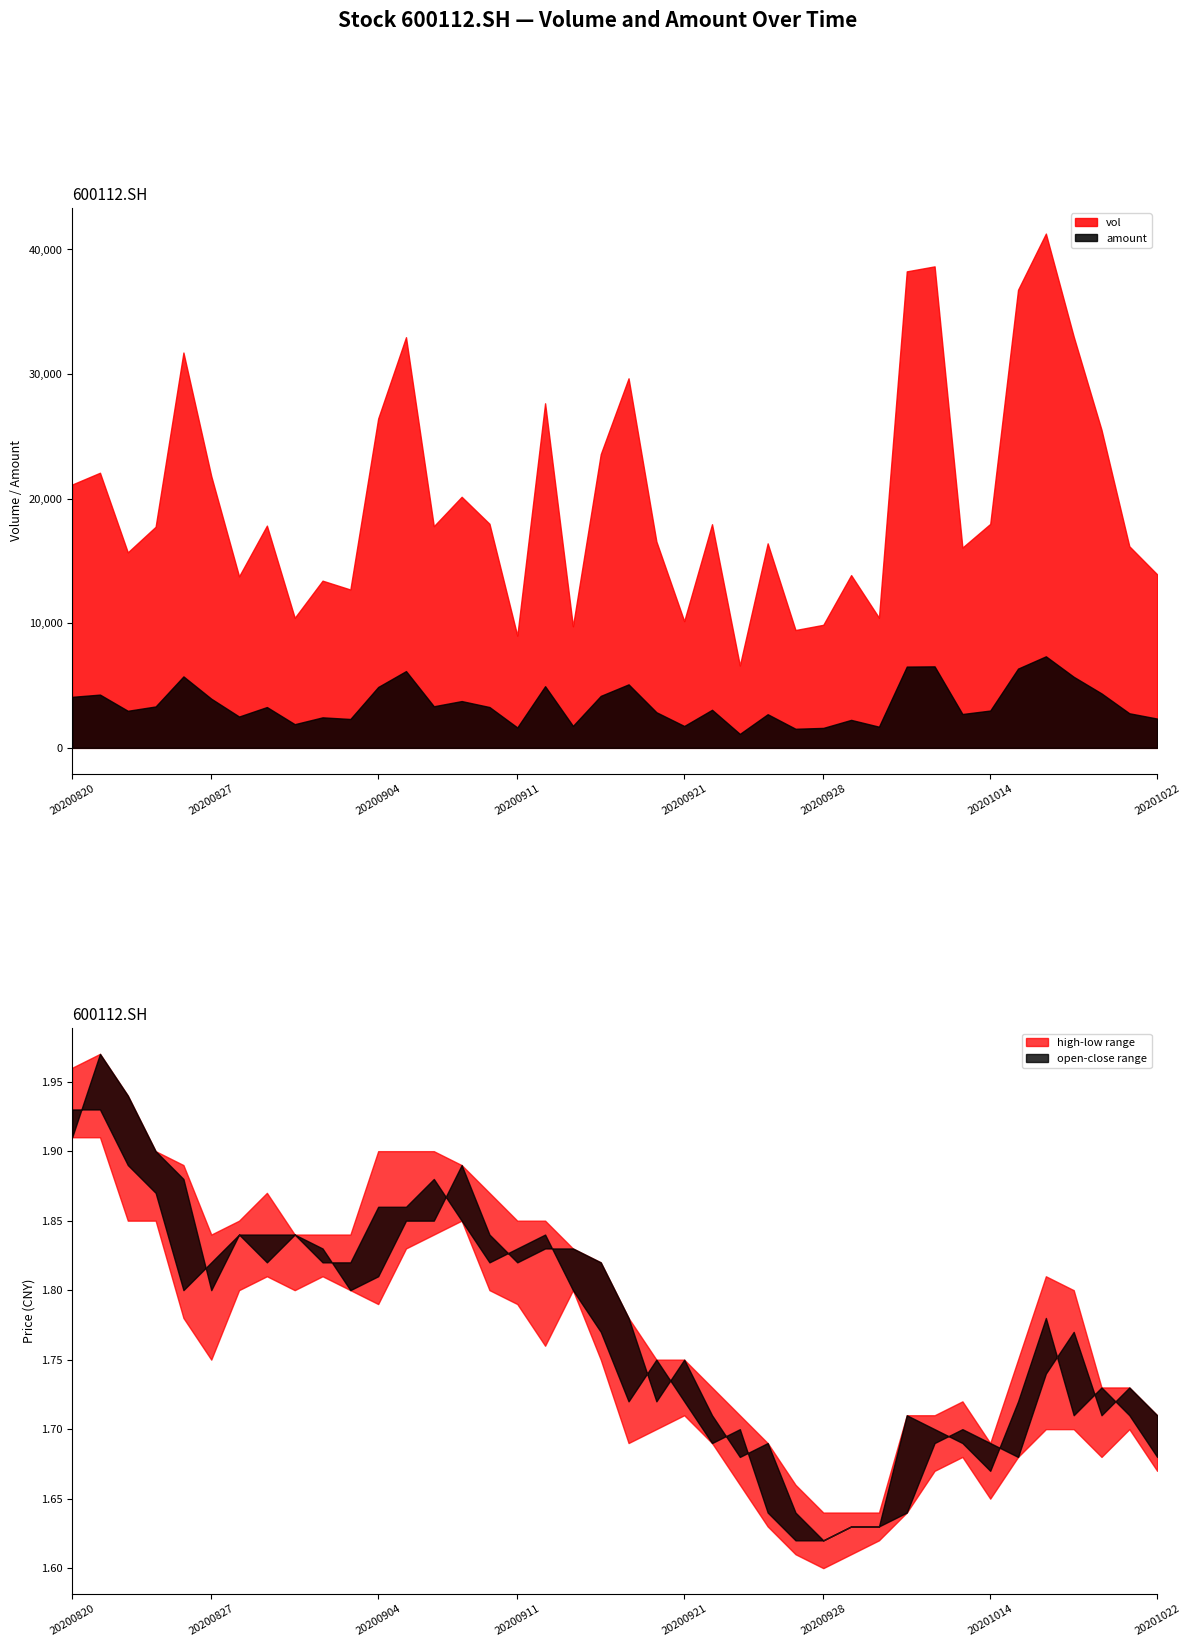

Read the amount value at 20200928.

1602.5